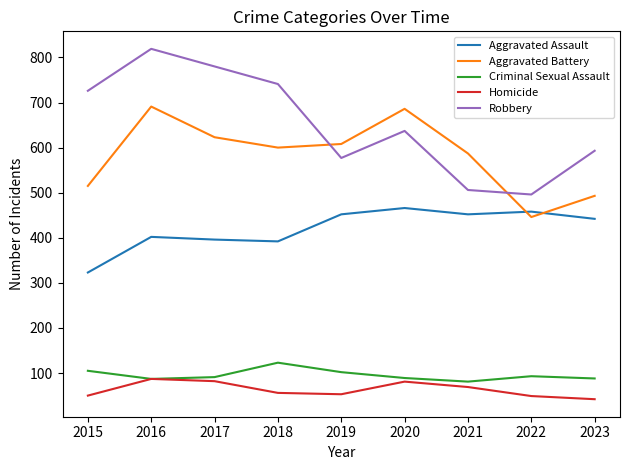

What is the maximum value for Aggravated Assault?

466